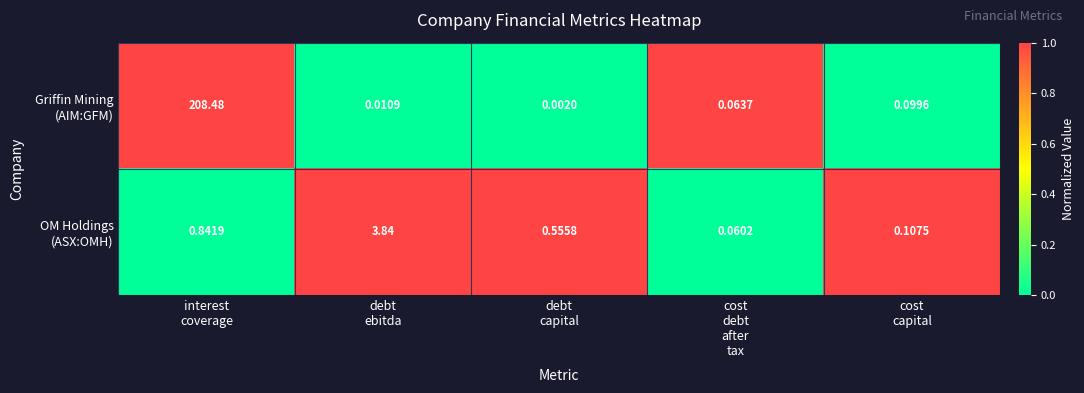

How many distinct data groups are displayed?

2